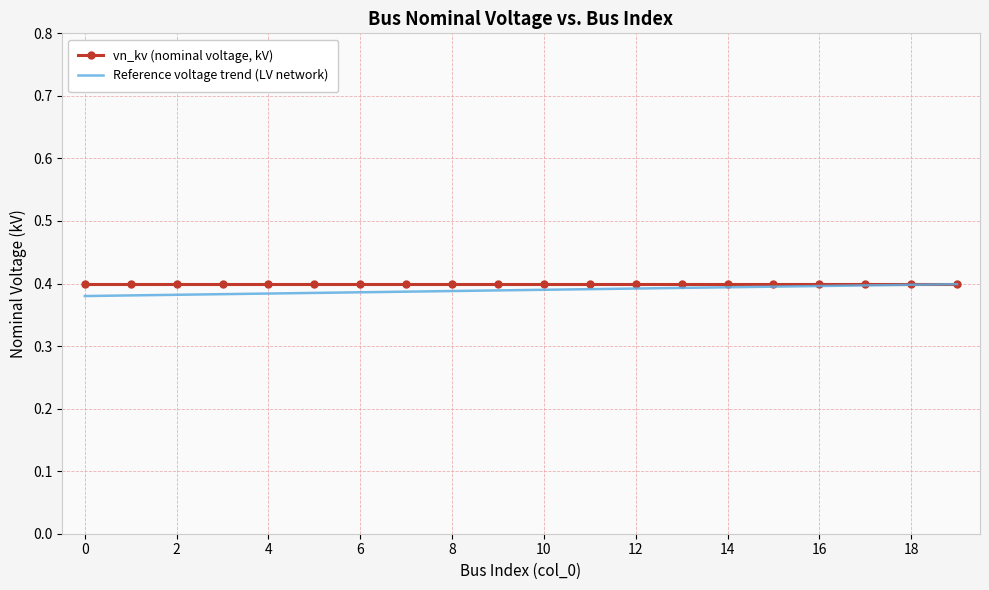

At how many categories does at least one series exceed 0?

20